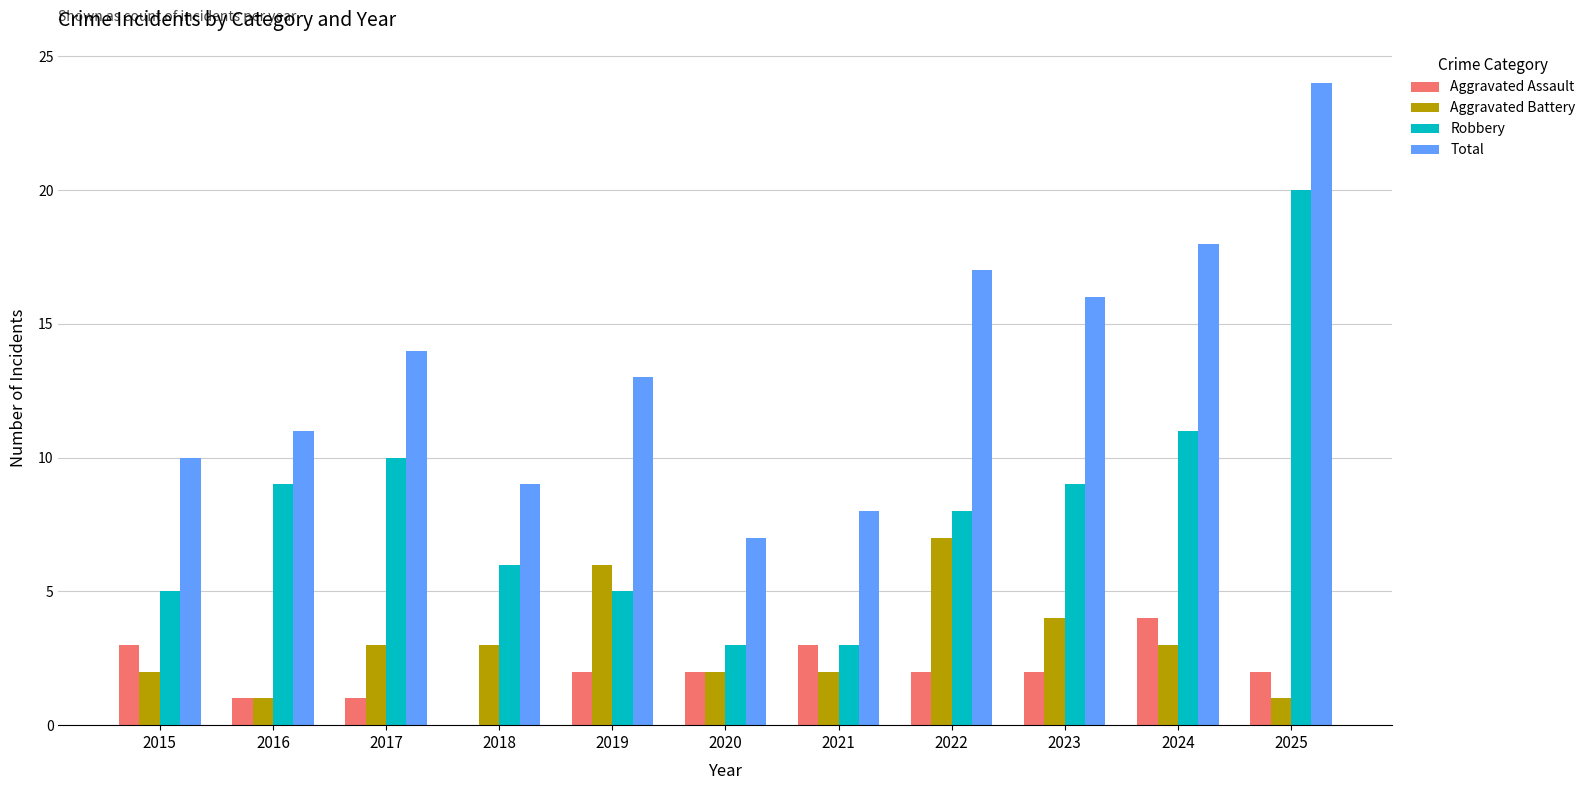

Is the value of Aggravated Battery at 2024 greater than the value of Robbery at 2019?

No